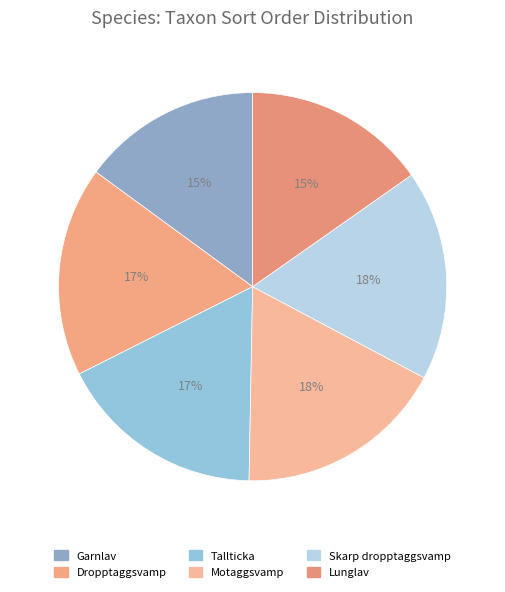

How many slices are in this pie chart?

6